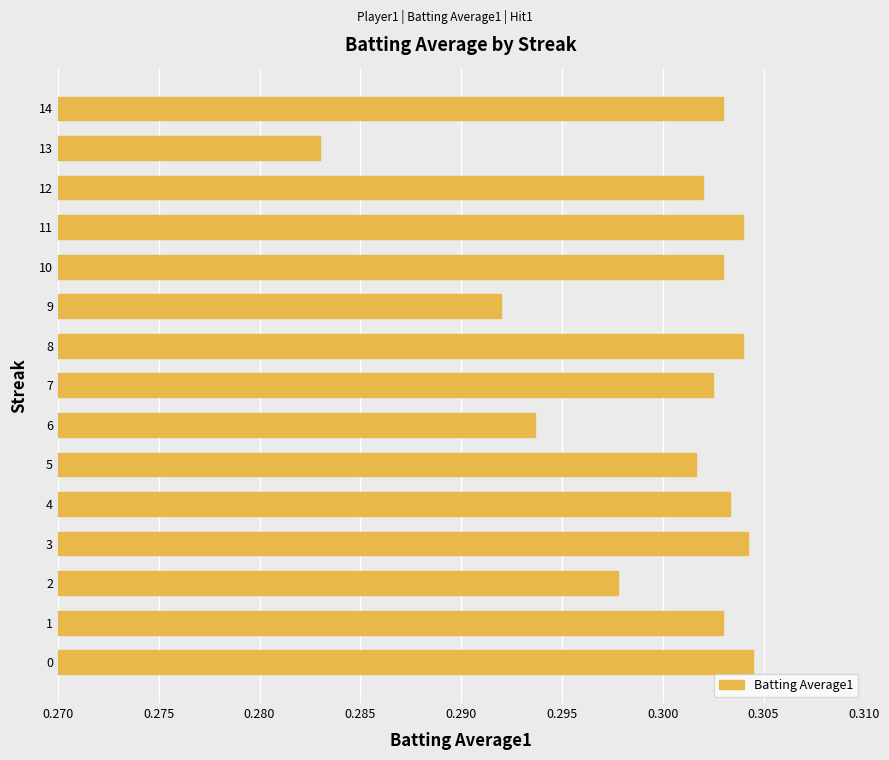

Where is the data nearest to the value 0?

13